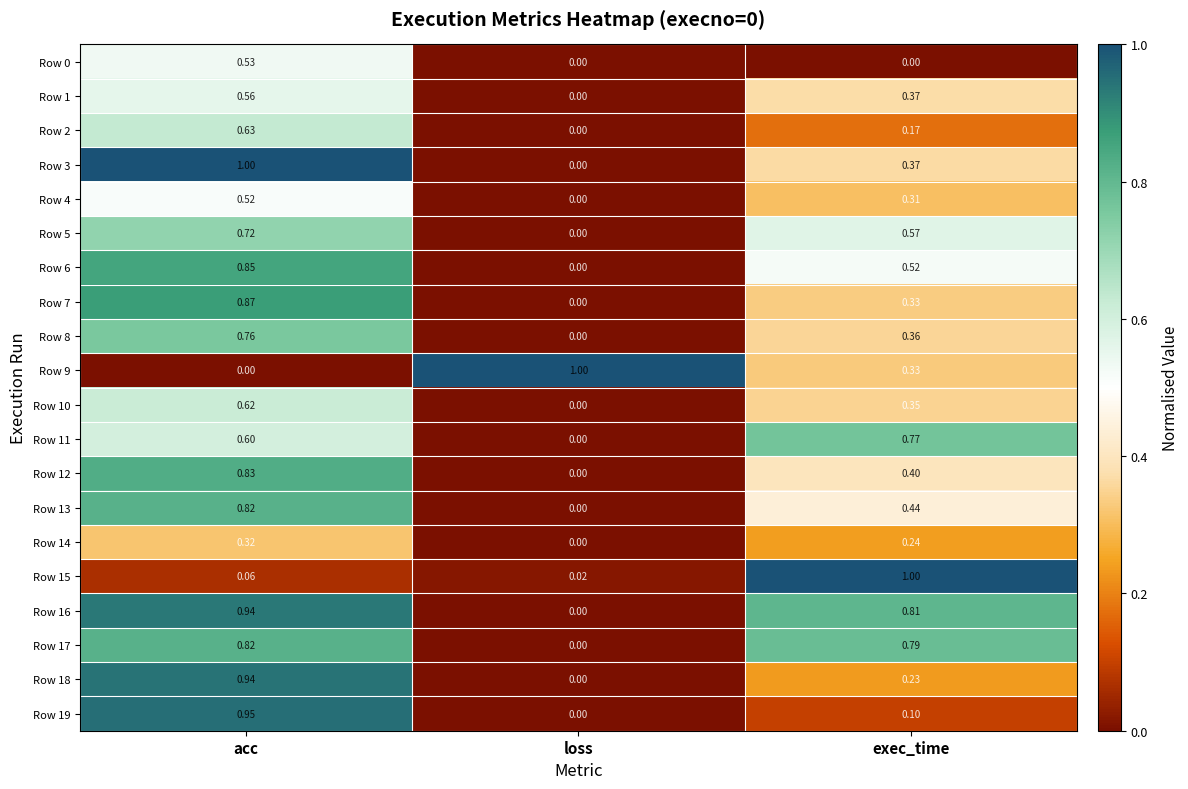

List the labels in order of Row 10 value, smallest first.

loss, exec_time, acc